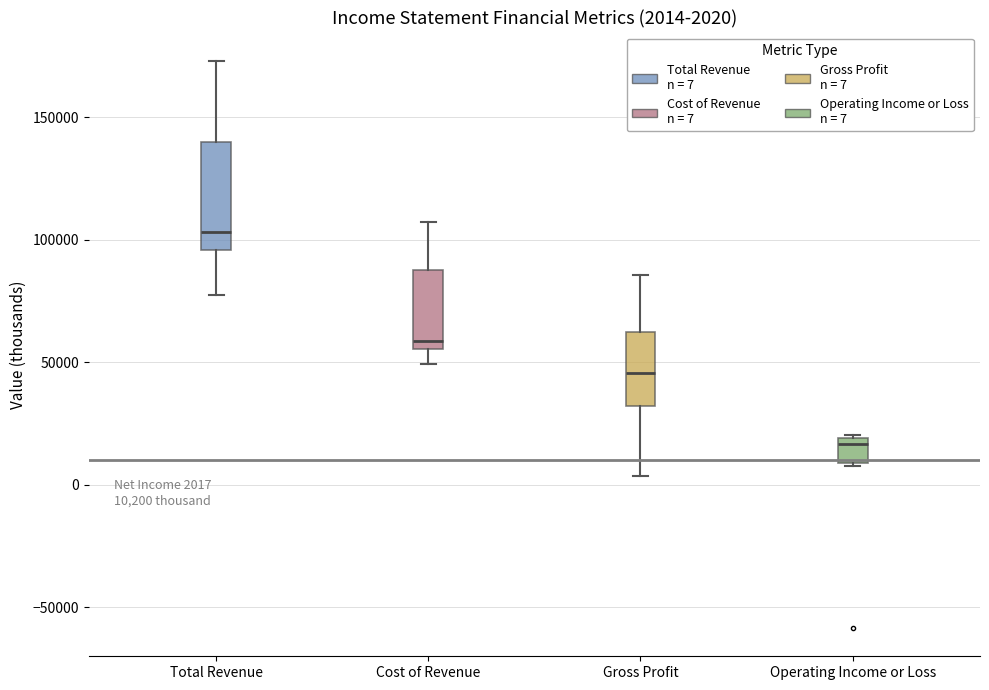

Which box has the lowest median line?

Operating Income or Loss